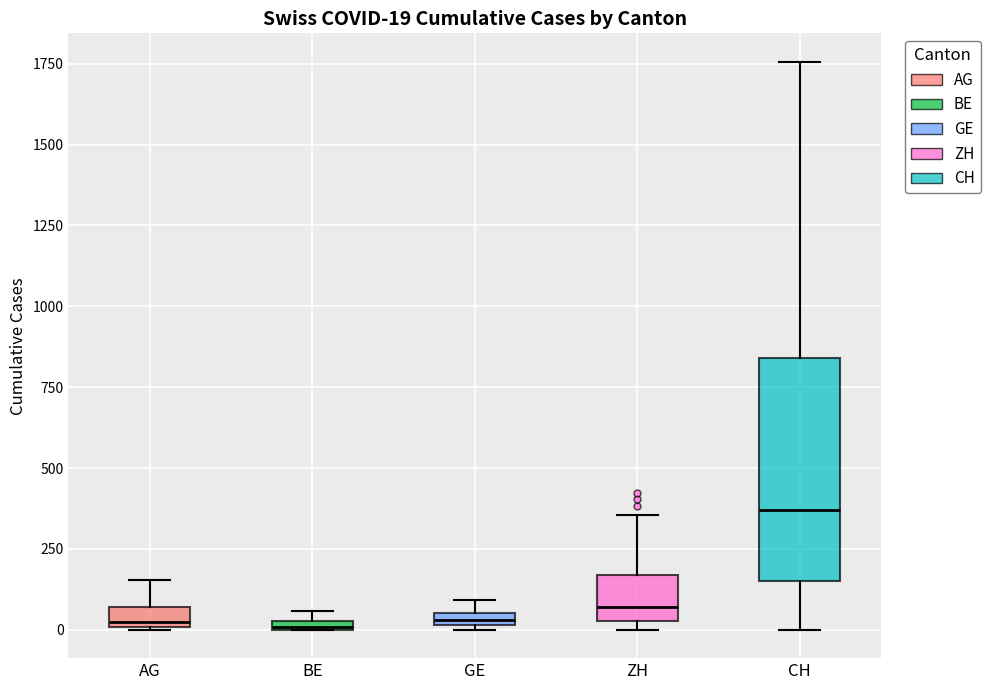

Comparing the boxes themselves (not the whiskers), which one is the tallest?

CH